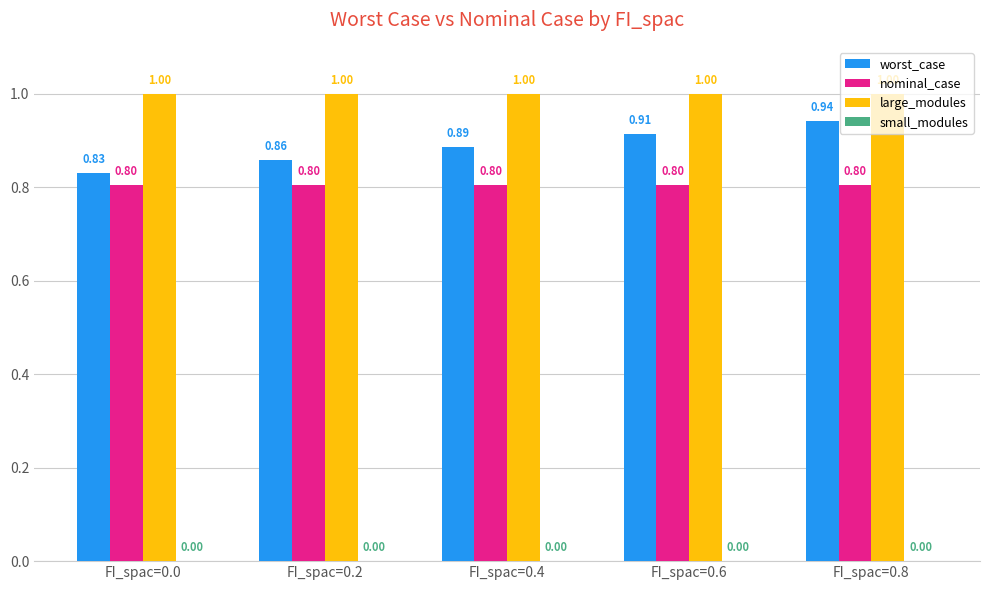

How many distinct data groups are displayed?

3